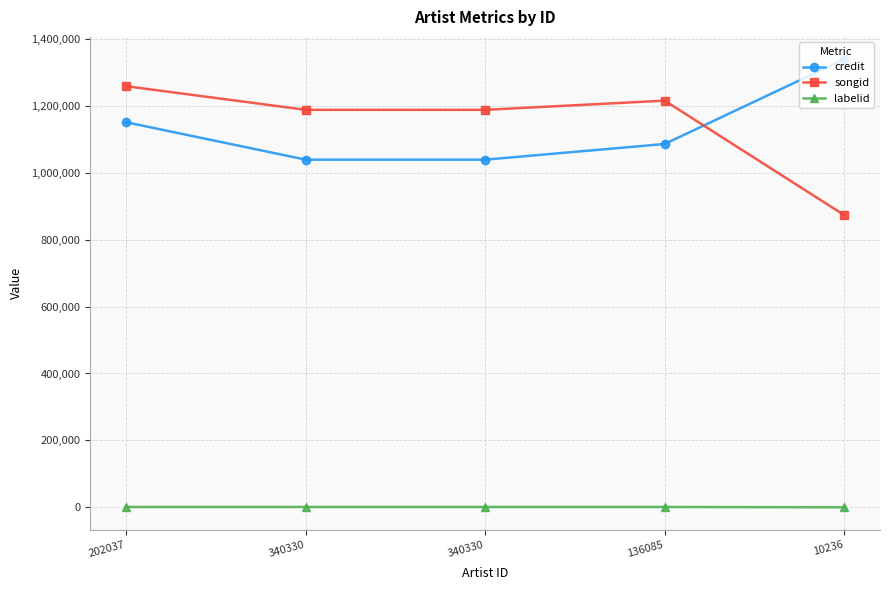

What are all the series names shown in the legend?

credit, songid, labelid